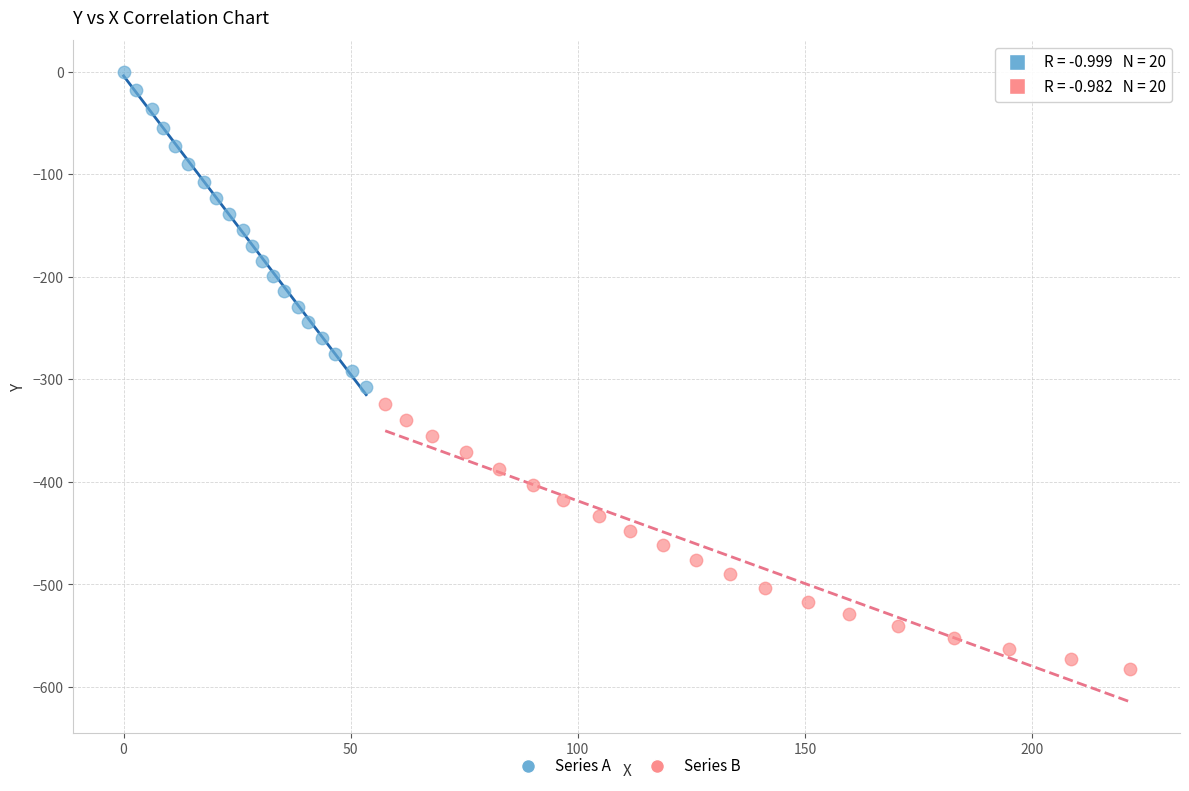

Which series reaches the minimum Y coordinate?

Series B